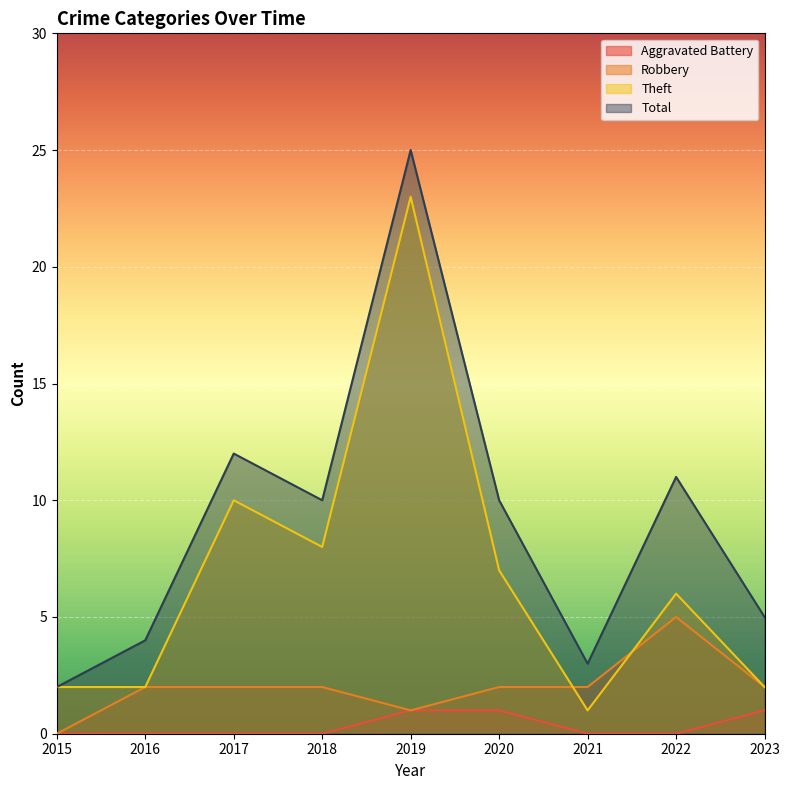

Reading left to right, what are all the values shown in this chart?

Aggravated Battery: 0	0	0	0	1	1	0	0	1
Robbery: 0	2	2	2	1	2	2	5	2
Theft: 2	2	10	8	23	7	1	6	2
Total: 2	4	12	10	25	10	3	11	5